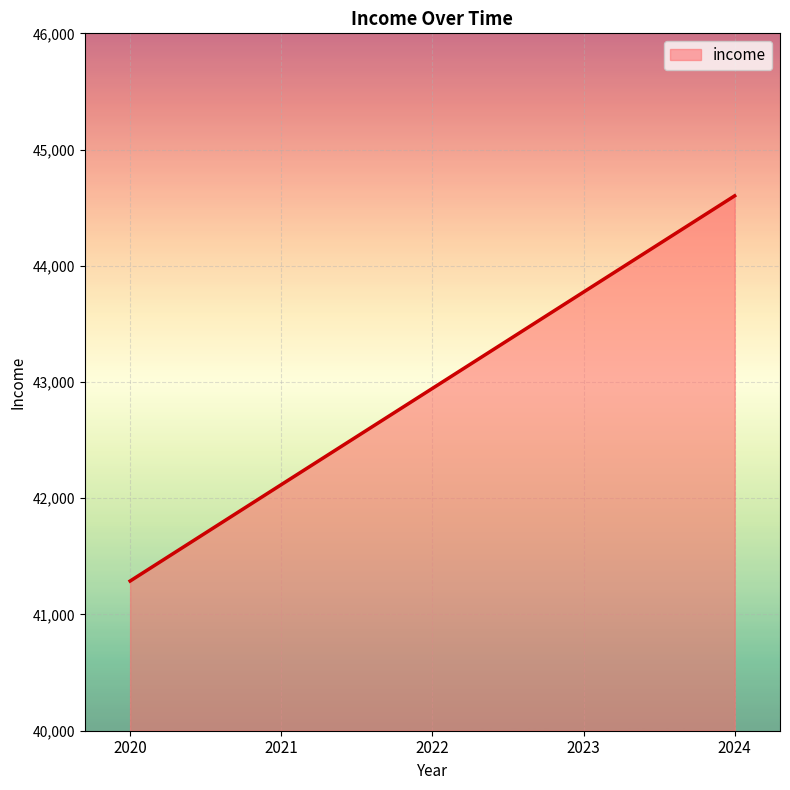

How many categories are shown in the chart?

5